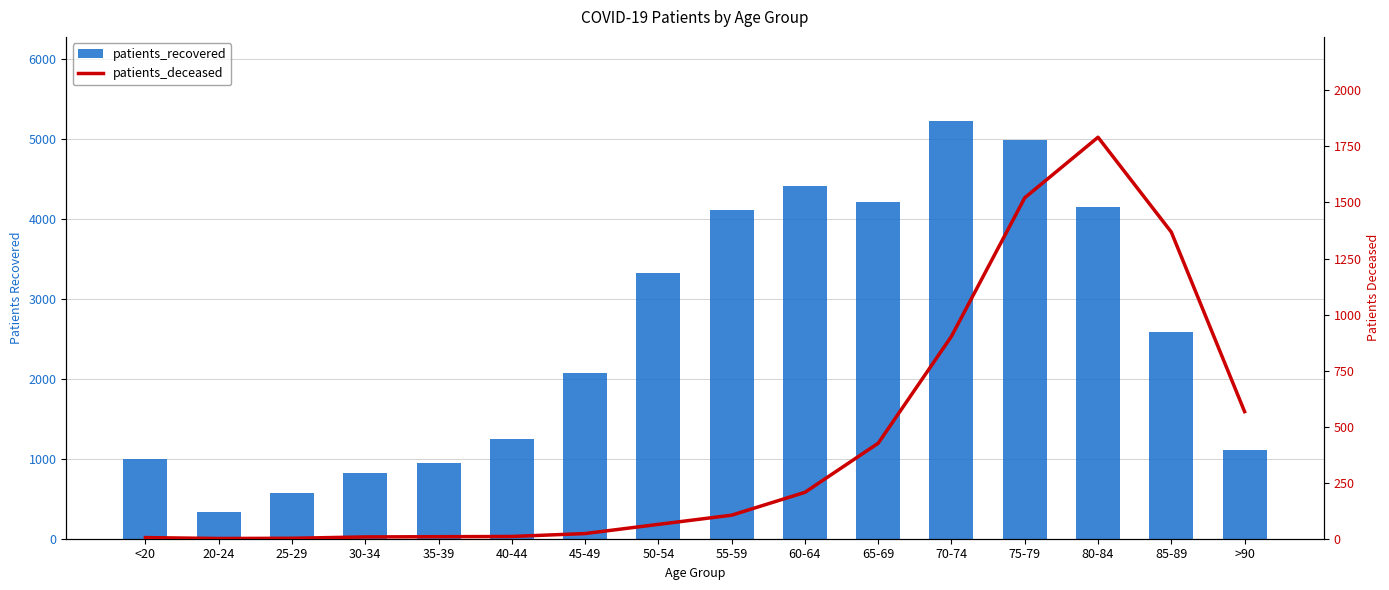

Reading right to left, what are all the values shown in this chart?

patients_recovered: >90=1108	85-89=2580	80-84=4144	75-79=4985	70-74=5229	65-69=4212	60-64=4414	55-59=4110	50-54=3322	45-49=2078	40-44=1246	35-39=952	30-34=818	25-29=573	20-24=328	<20=994
patients_deceased: >90=567	85-89=1368	80-84=1791	75-79=1521	70-74=903	65-69=426	60-64=207	55-59=105	50-54=64	45-49=23	40-44=10	35-39=9	30-34=8	25-29=2	20-24=1	<20=5